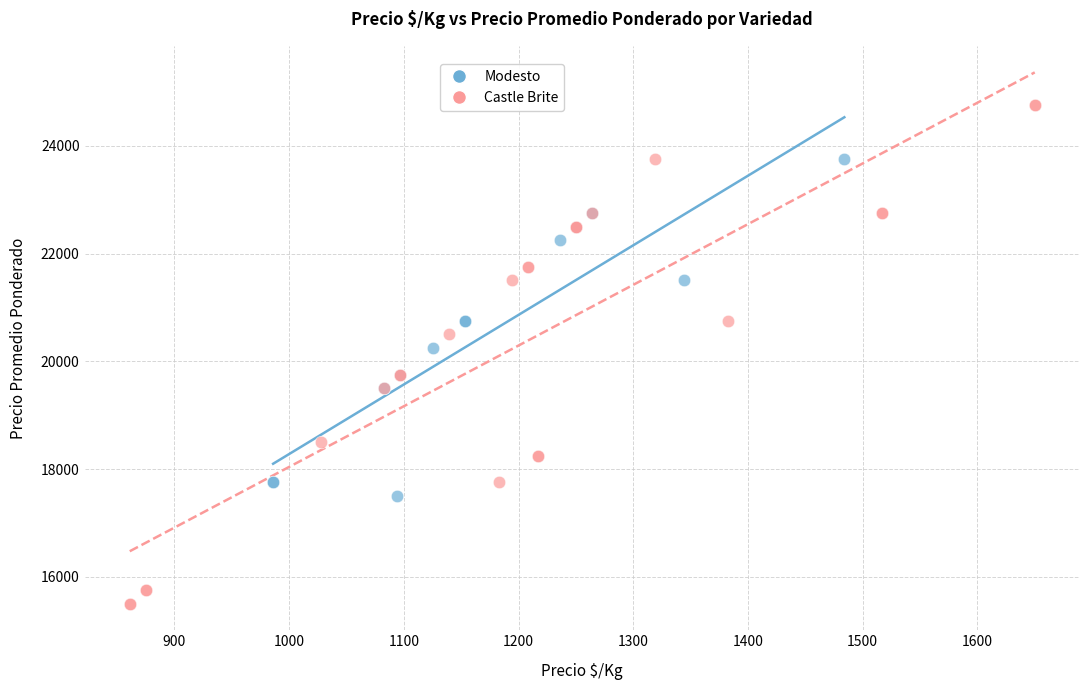

Which series reaches the maximum Y coordinate?

Castle Brite